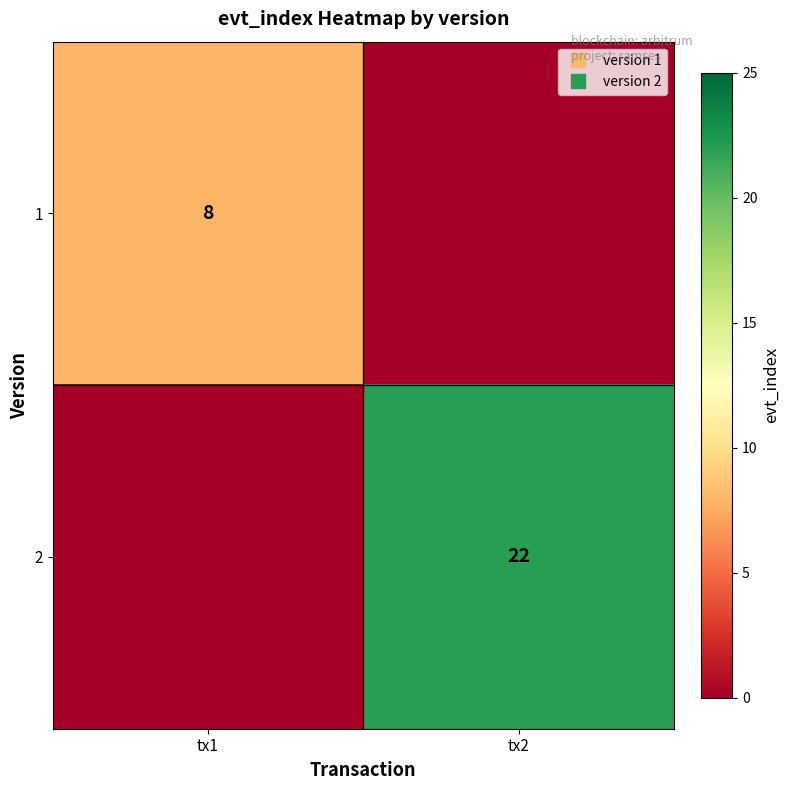

List the series in order of their peak value, lowest first.

1, 2